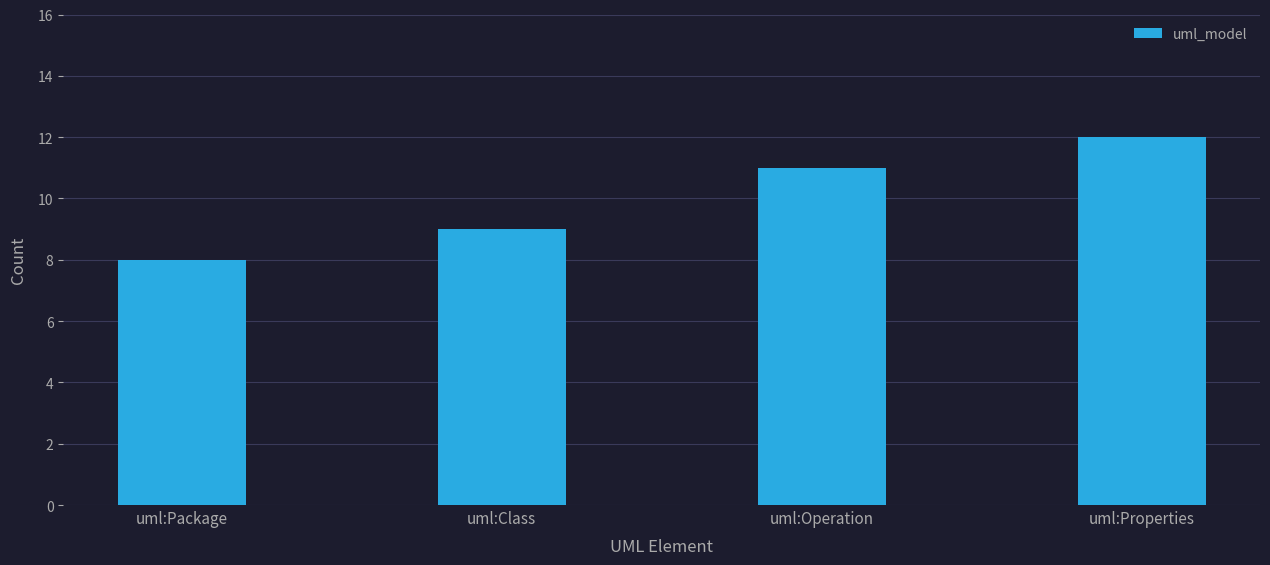

Reading right to left, list all the values displayed in this chart.

uml:Properties=12	uml:Operation=11	uml:Class=9	uml:Package=8